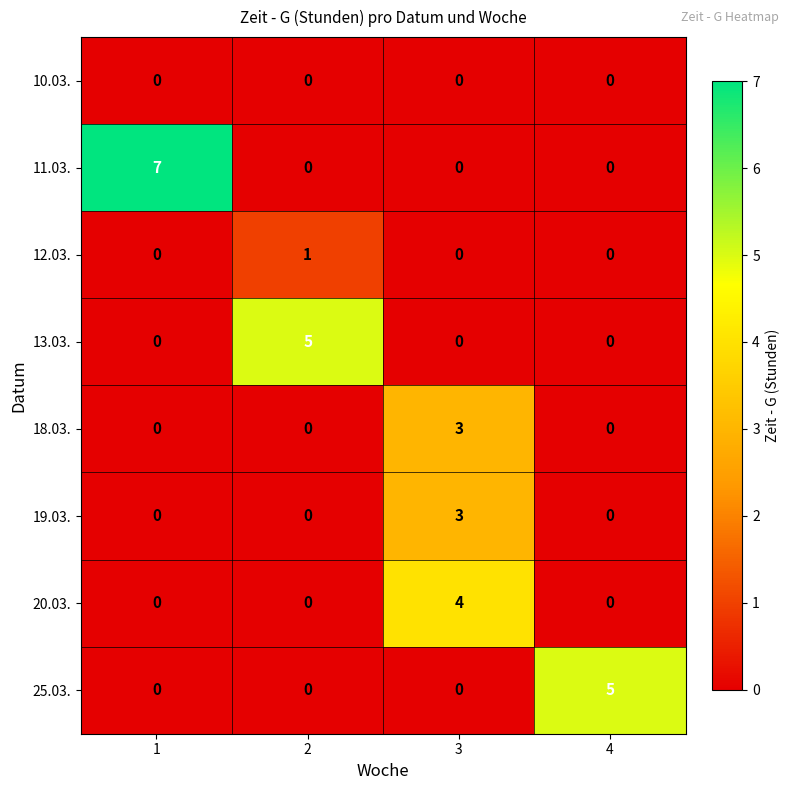

What is the difference between the highest and lowest values at 4?

5